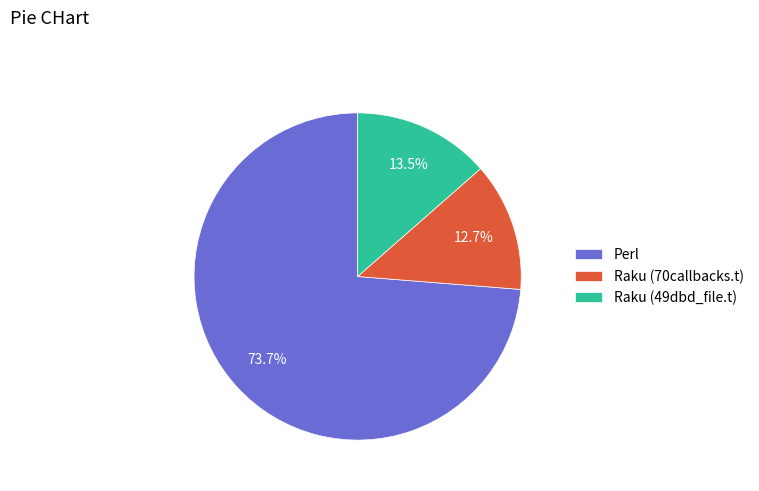

How many segments does this pie chart have?

3